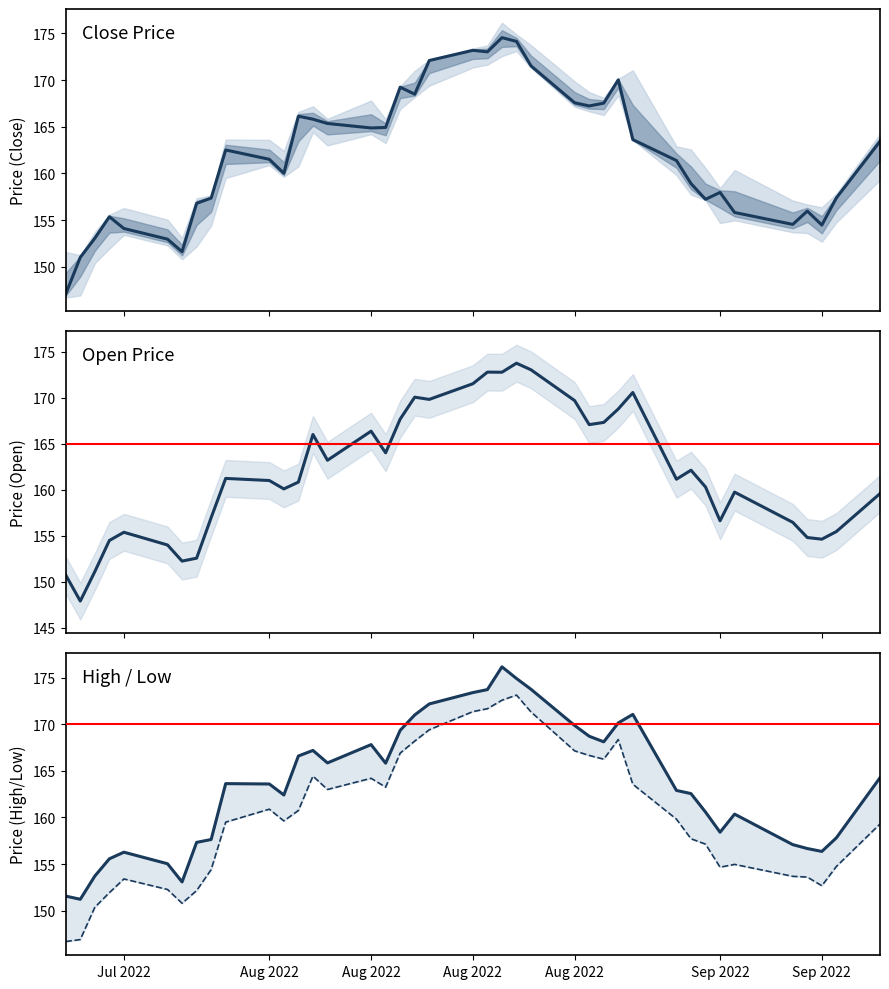

Does the chart have visible grid lines?

No